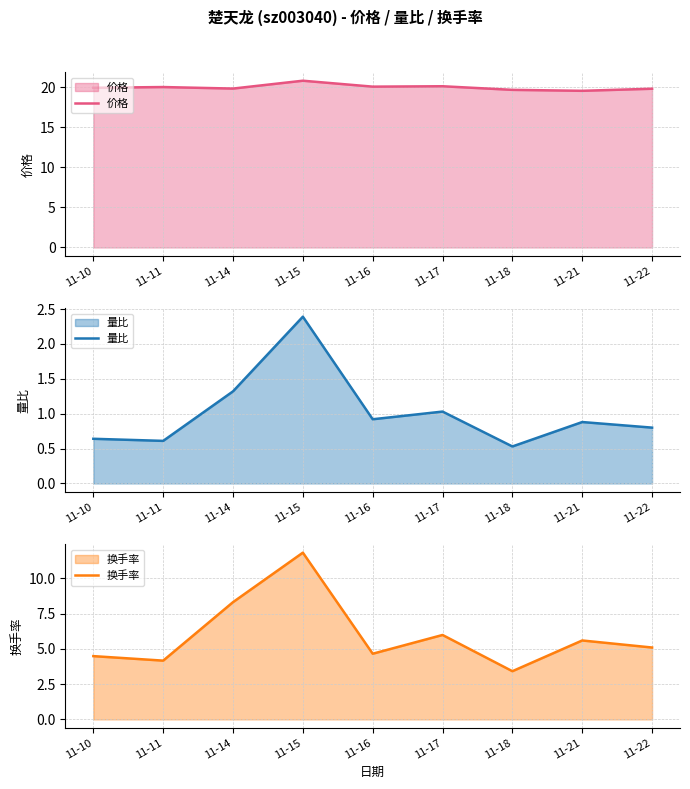

What is the value of the 换手率 point at the 5th from the left?

4.7